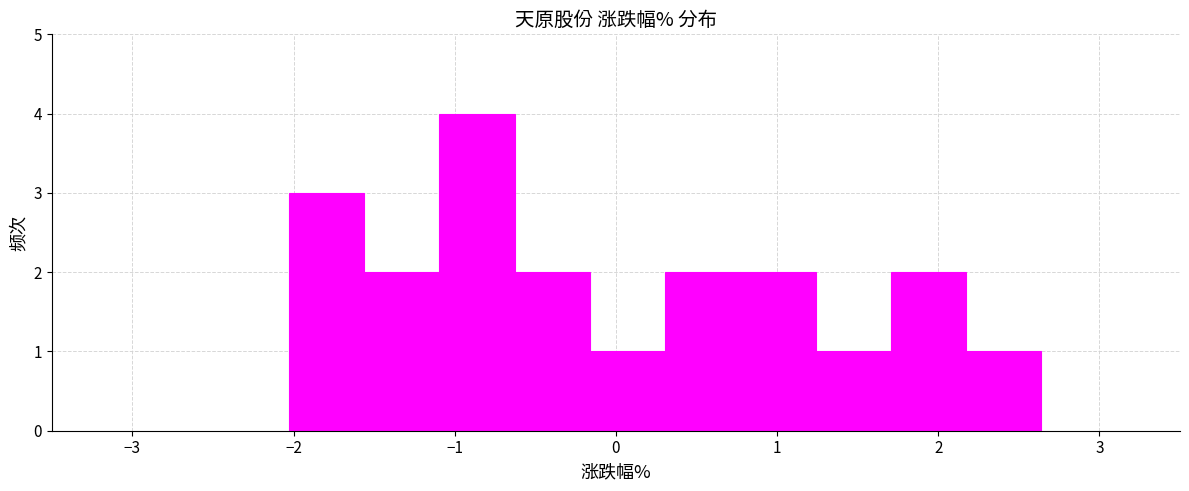

Reading left to right, list every bar in this chart as the range it spans on the x-axis followed by its height. Neither the bar edges nor the heights are printed on the chart, so give them approximately, as read against the axes.

-2.0 to -1.6: 3
-1.6 to -1.1: 2
-1.1 to -0.6: 4
-0.6 to -0.2: 2
-0.2 to 0.3: 1
0.3 to 0.8: 2
0.8 to 1.2: 2
1.2 to 1.7: 1
1.7 to 2.2: 2
2.2 to 2.6: 1